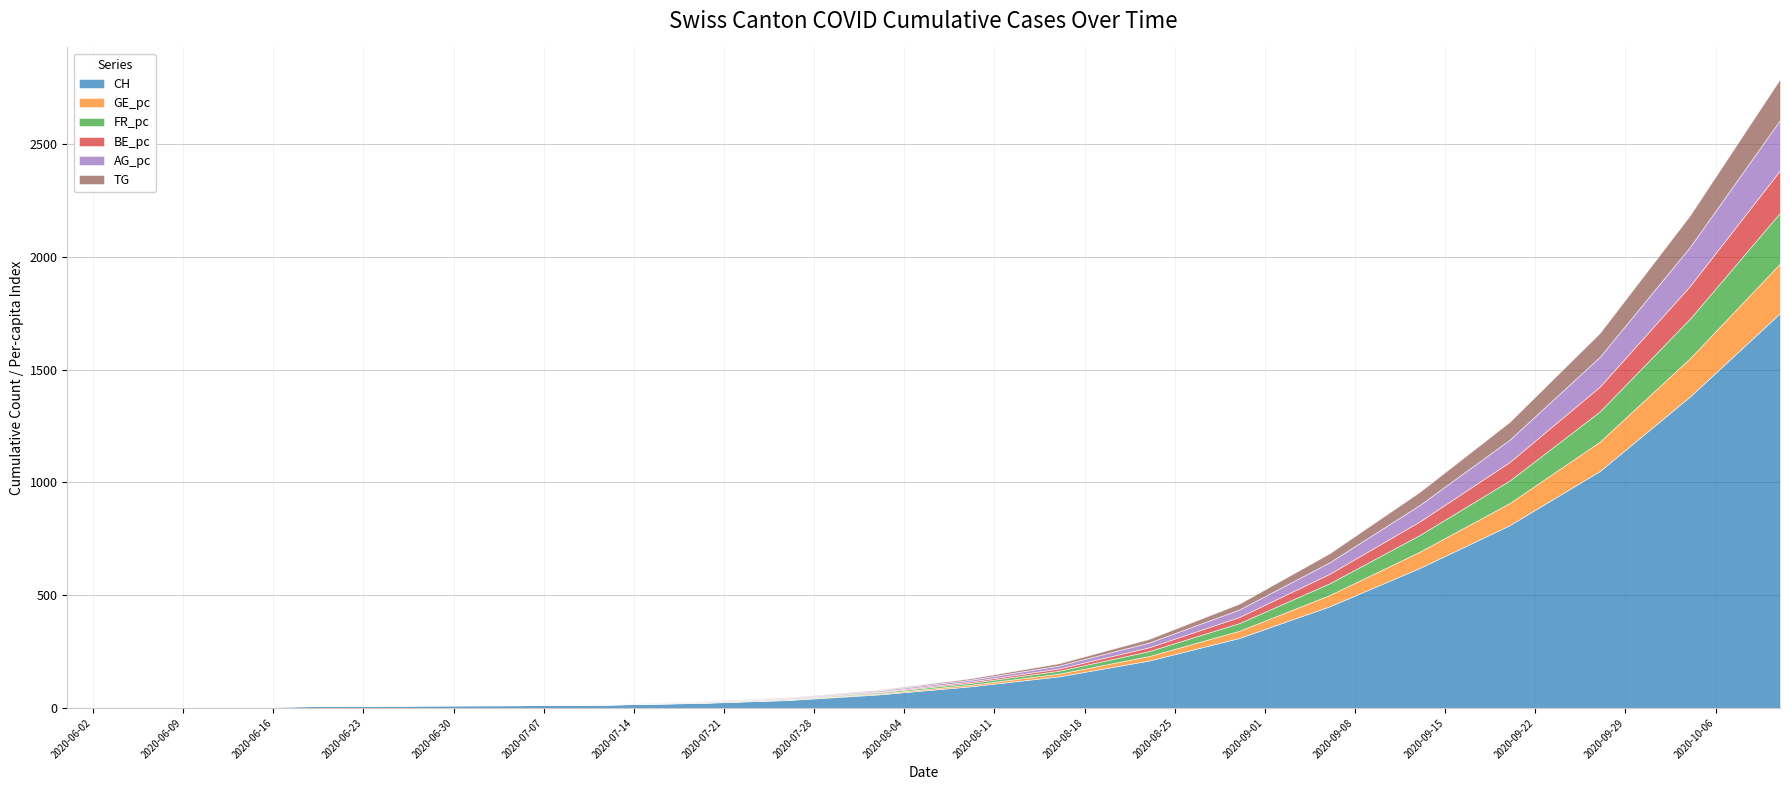

At which label is TG closest to 91?

2020-09-20